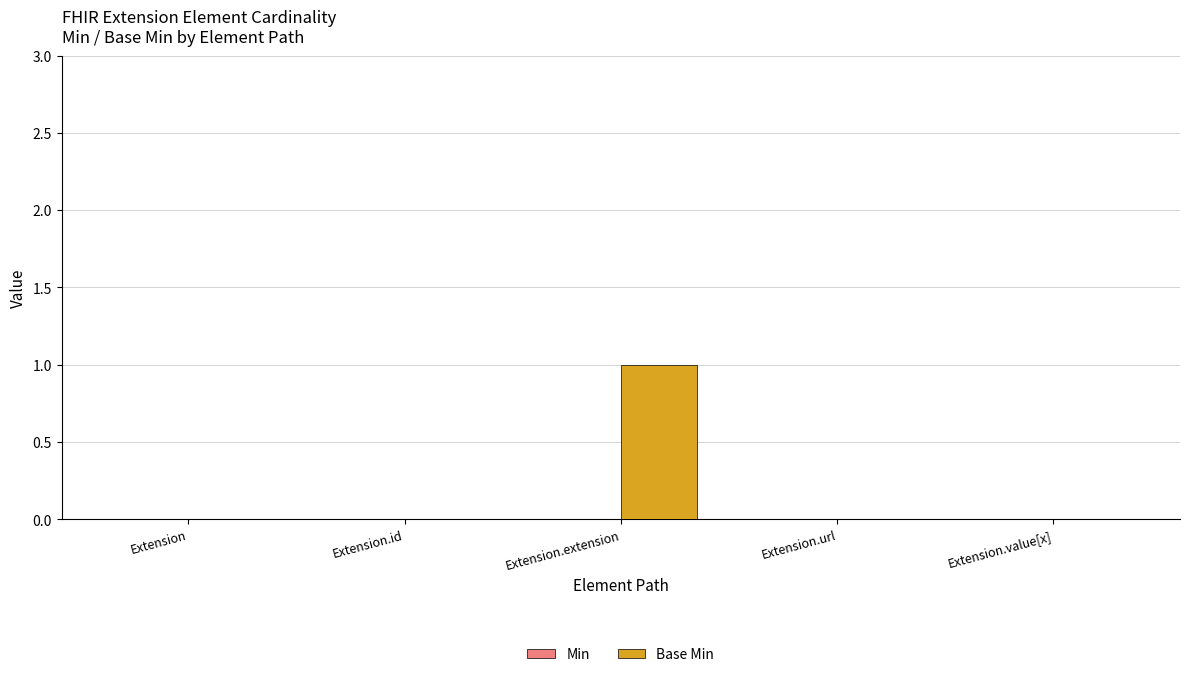

True or false: the data shows 0 at Extension.id.

True